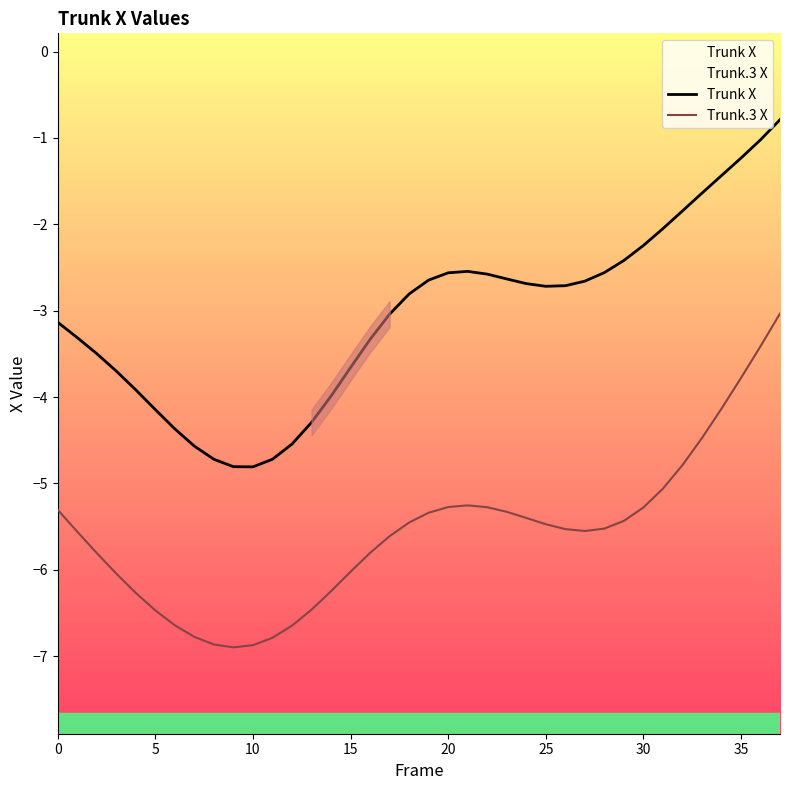

Rank the series by their maximum value, from highest to lowest.

Trunk X, Trunk.3 X